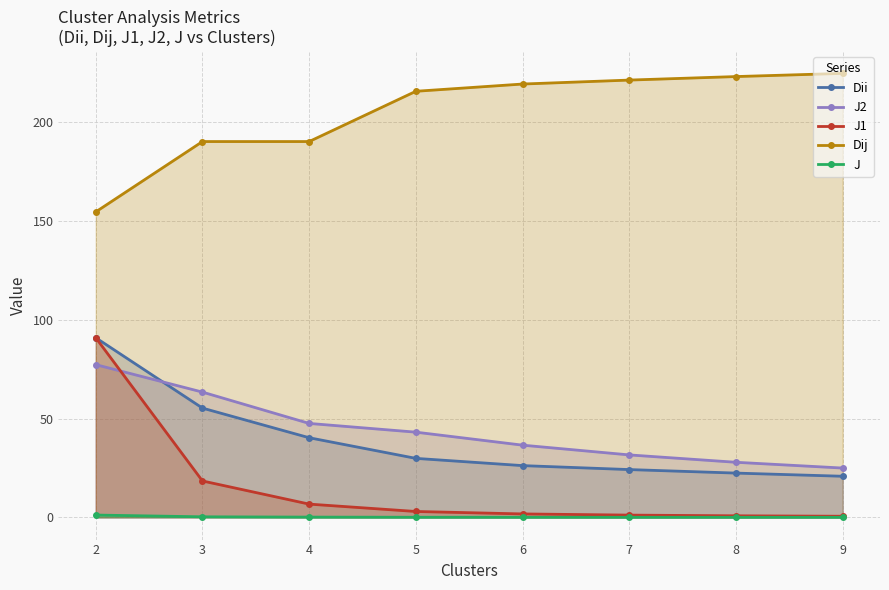

Reading right to left, transcribe all the data shown in this chart.

Dii: 20.8	22.4	24.2	26.2	29.9	40.3	55.3	90.9
J2: 25.0	27.9	31.6	36.6	43.1	47.6	63.4	77.3
J1: 0.6	0.8	1.2	1.7	3.0	6.7	18.4	90.9
Dij: 224.8	223.2	221.4	219.4	215.7	190.3	190.3	154.7
J: 0.0	0.0	0.0	0.0	0.1	0.1	0.3	1.2